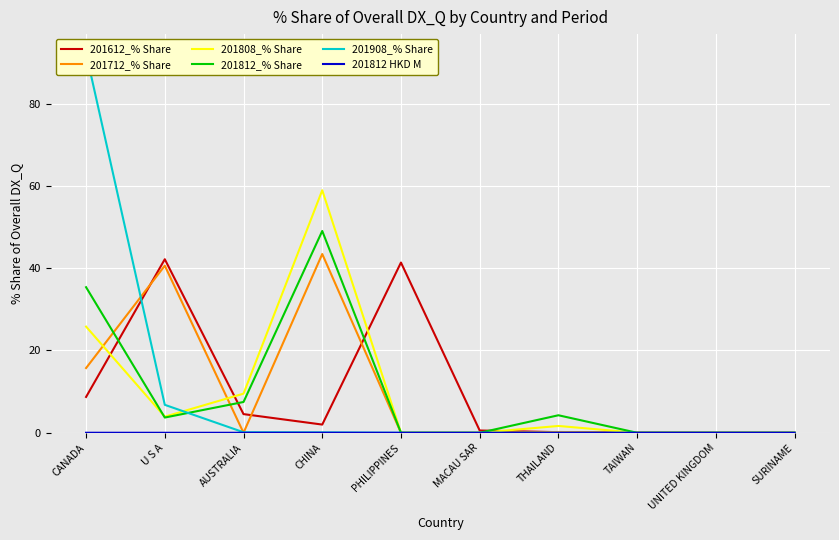

At which category does 201612_% Share reach its first local valley?

CHINA